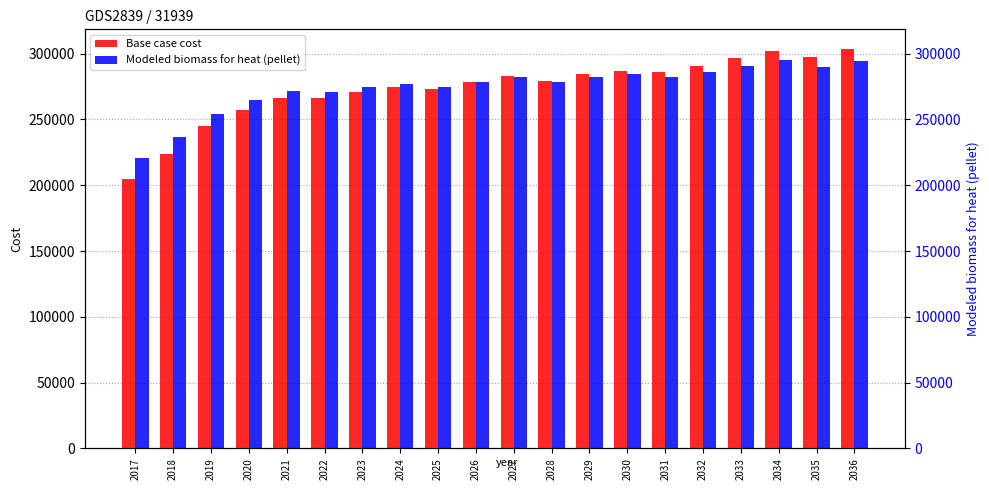

Is the value of Base case cost at 2033 greater than the value of Modeled biomass for heat (pellet) at 2019?

Yes